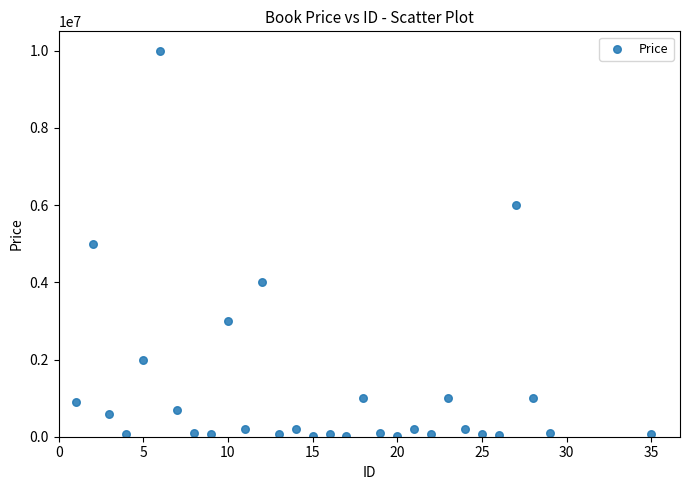

What is the range of X values (max minus min)?

34